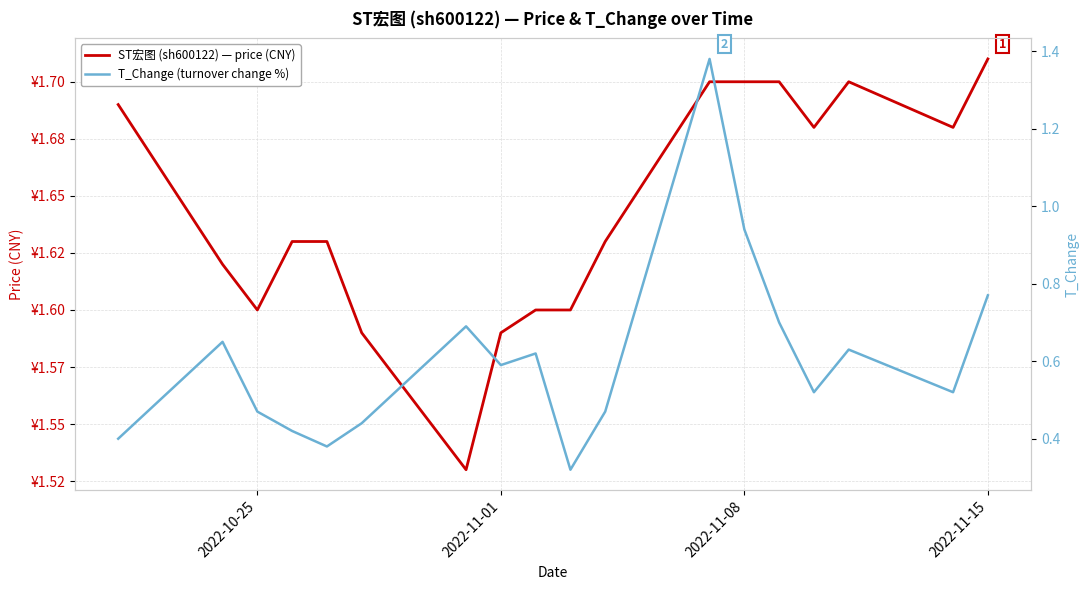

What is the average value of the ST宏图 (sh600122) — price (CNY) series?

1.6